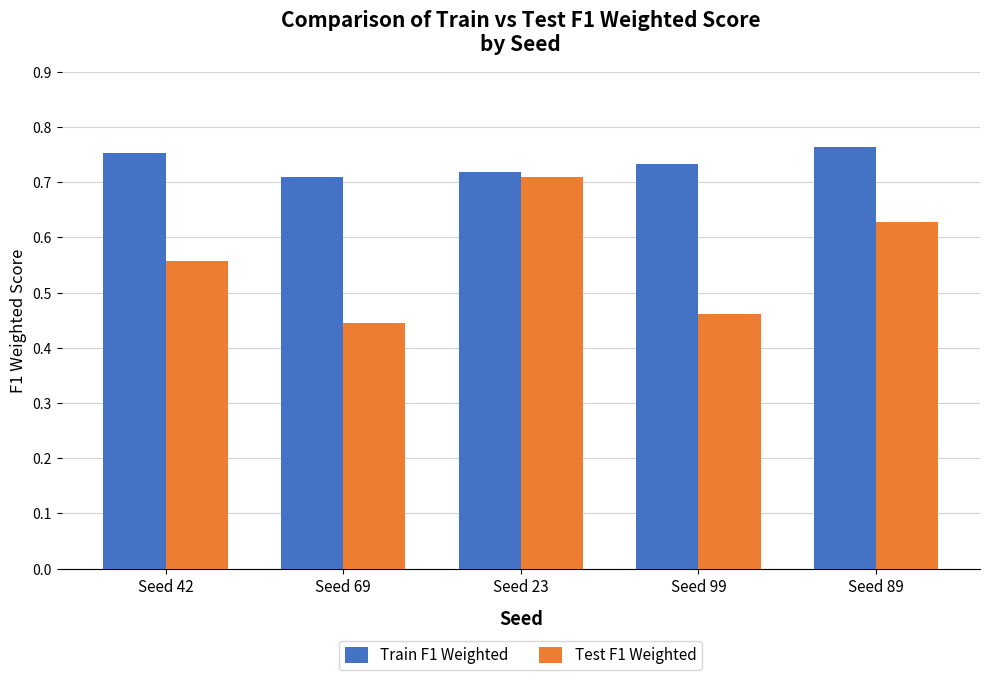

At which category is the sum across all series the highest?

Seed 23